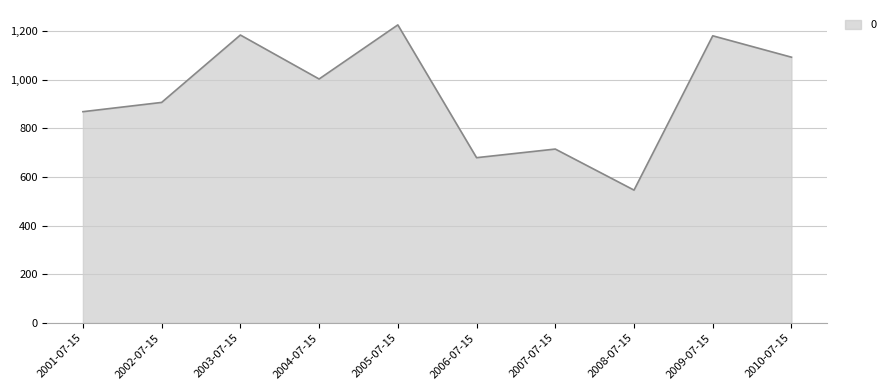

What is the change in value from 2002-07-15 to 2008-07-15?

-360.8